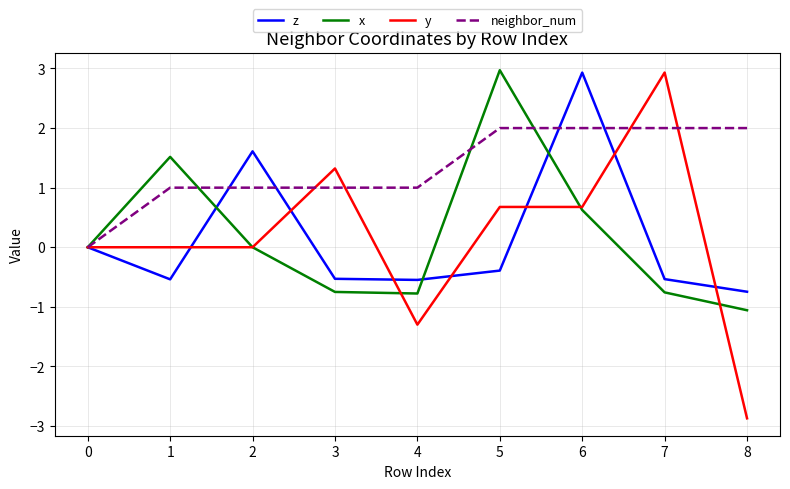

What is the difference between the highest and lowest values at 7?

3.7